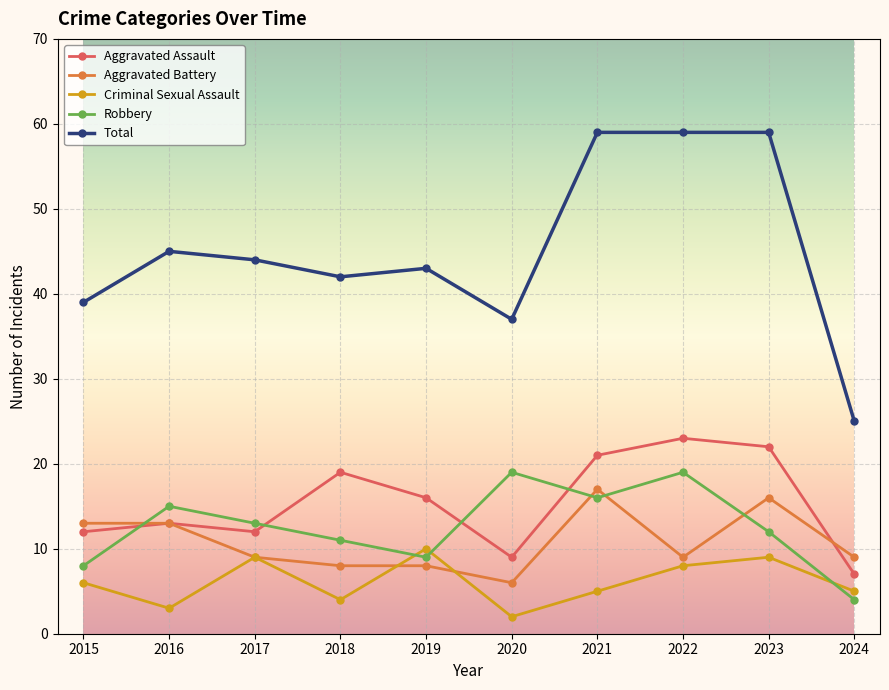

List the series in order of their peak value, highest first.

Total, Aggravated Assault, Robbery, Aggravated Battery, Criminal Sexual Assault